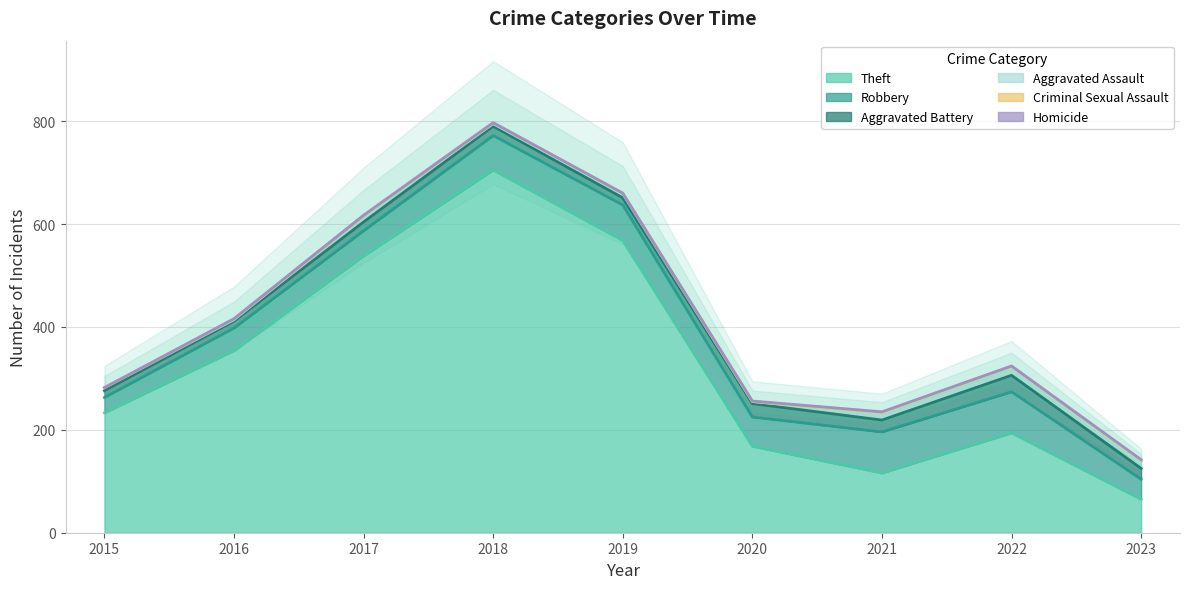

True or false: Homicide has a value of 1 at 2021.

True